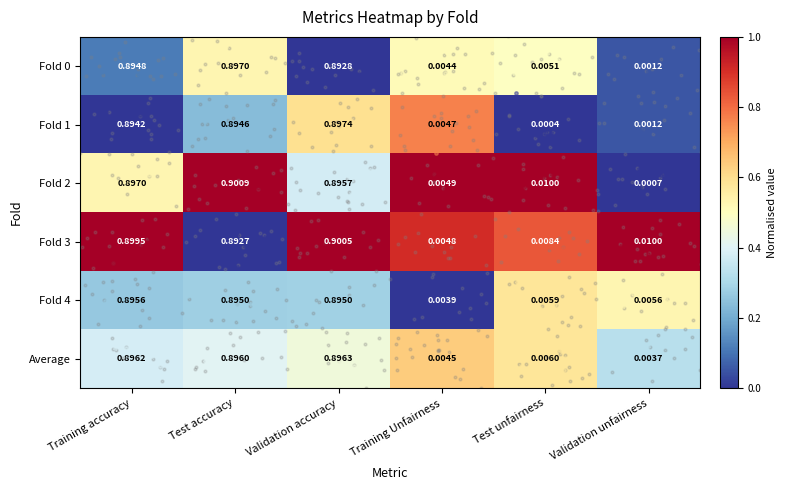

Which category has the lowest value across all series?

Test unfairness